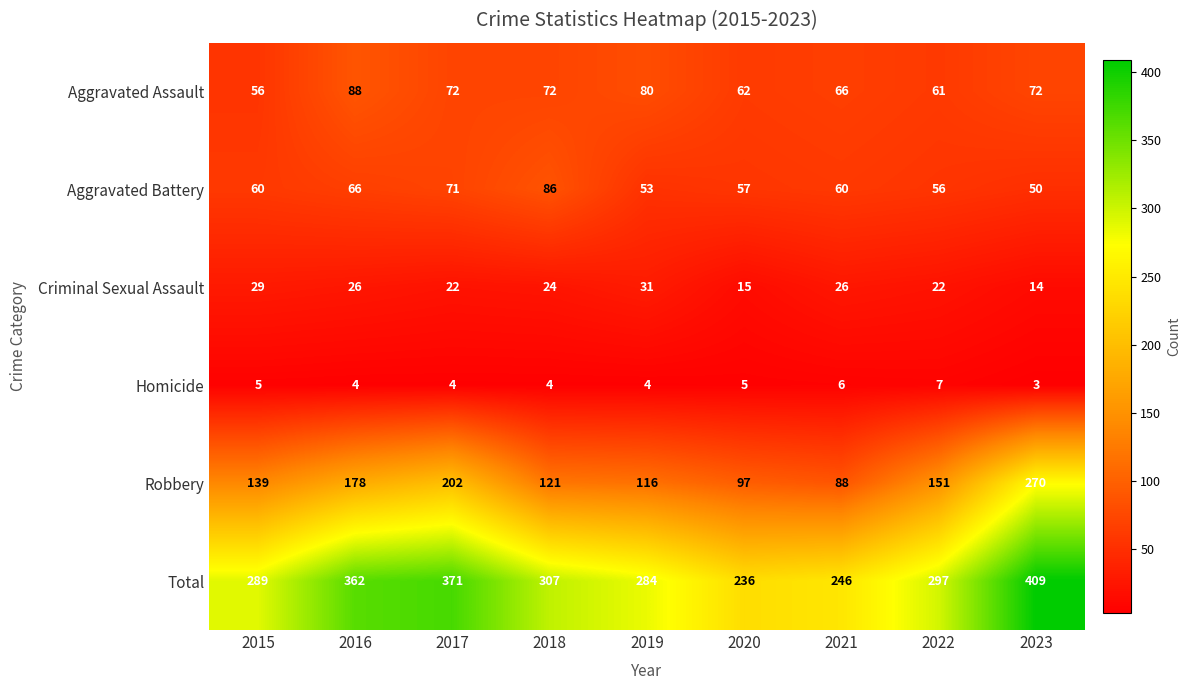

Rank the series by their maximum value, from lowest to highest.

Homicide, Criminal Sexual Assault, Aggravated Battery, Aggravated Assault, Robbery, Total